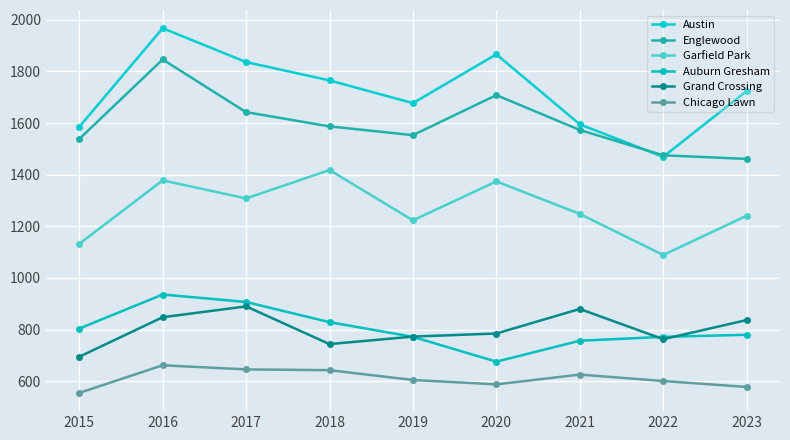

Is the value of Auburn Gresham at 2019 greater than the value of Chicago Lawn at 2017?

Yes